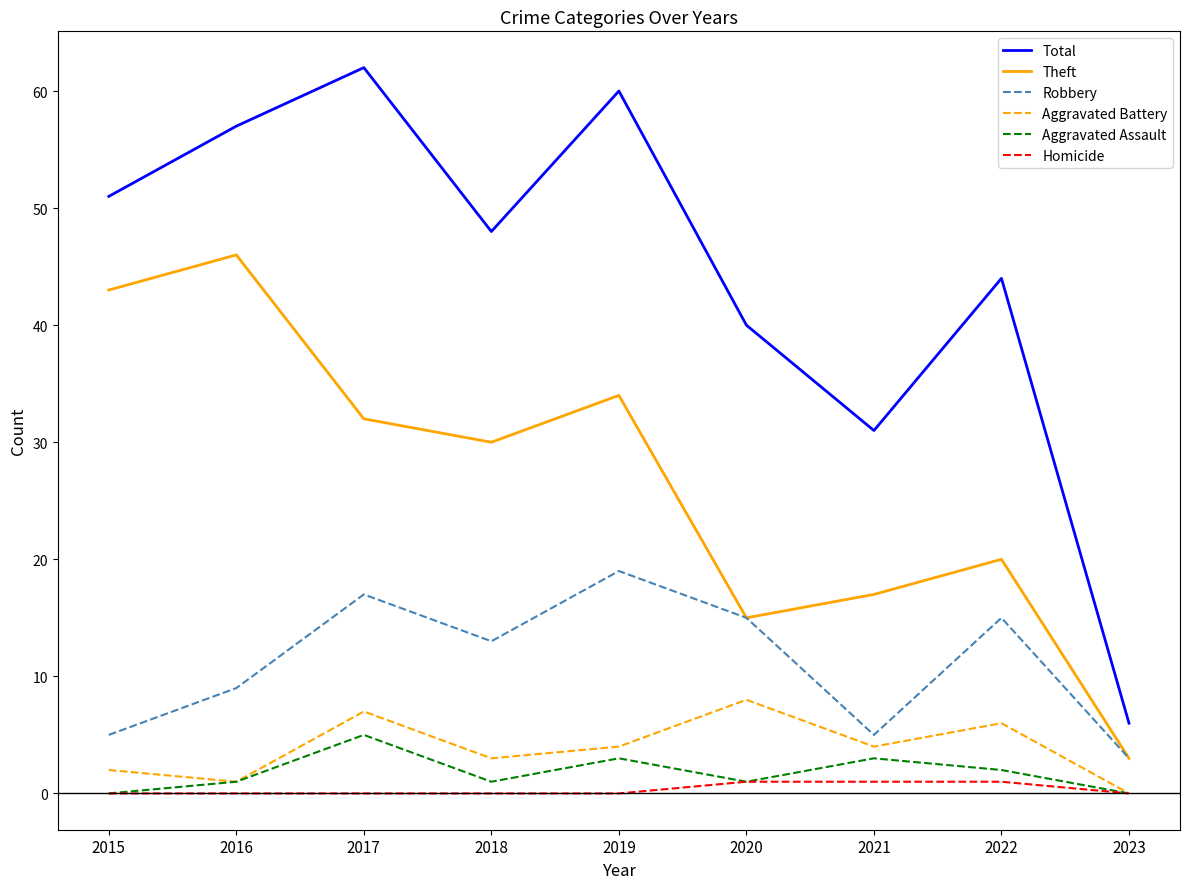

Rank the series by their maximum value, from highest to lowest.

Total, Theft, Robbery, Aggravated Battery, Aggravated Assault, Homicide